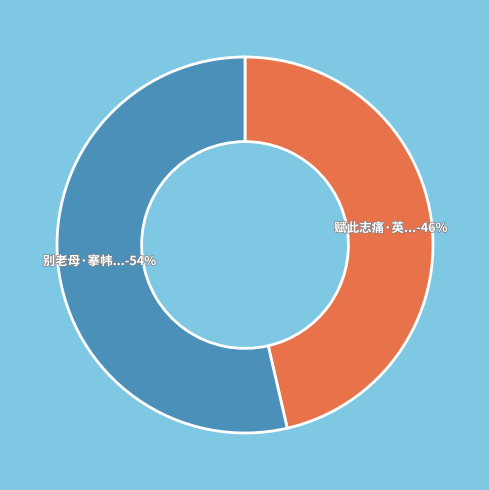

To the nearest percent, what is the average slice percentage?

50%